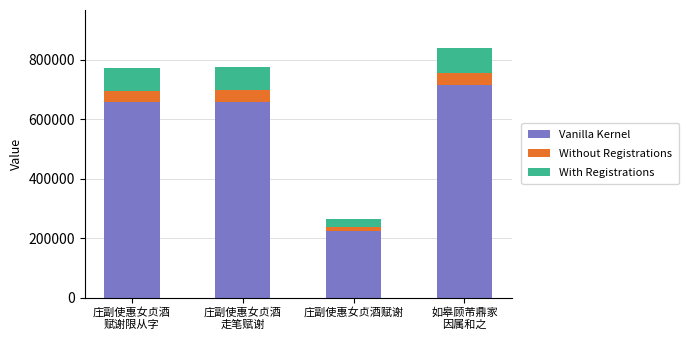

At which label does Vanilla Kernel reach its minimum?

庄副使惠女贞酒赋谢